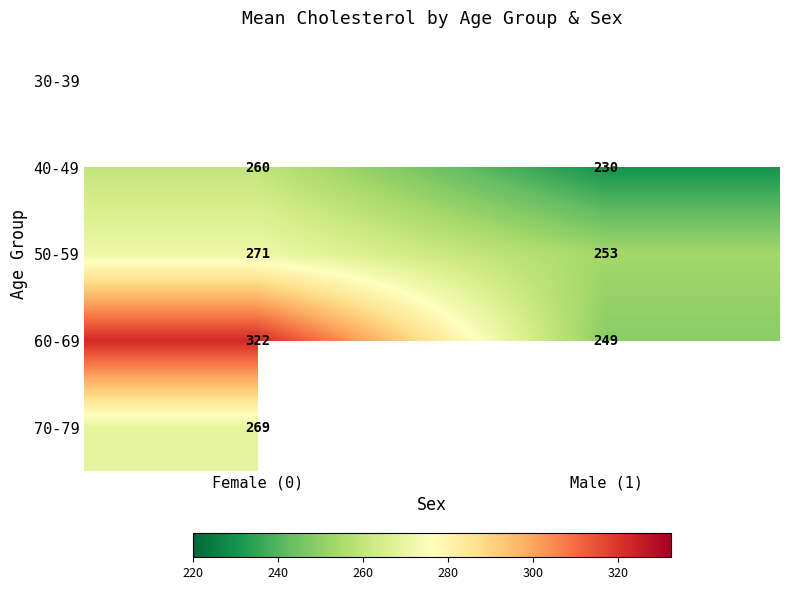

What is the maximum value shown in the chart?

322.5